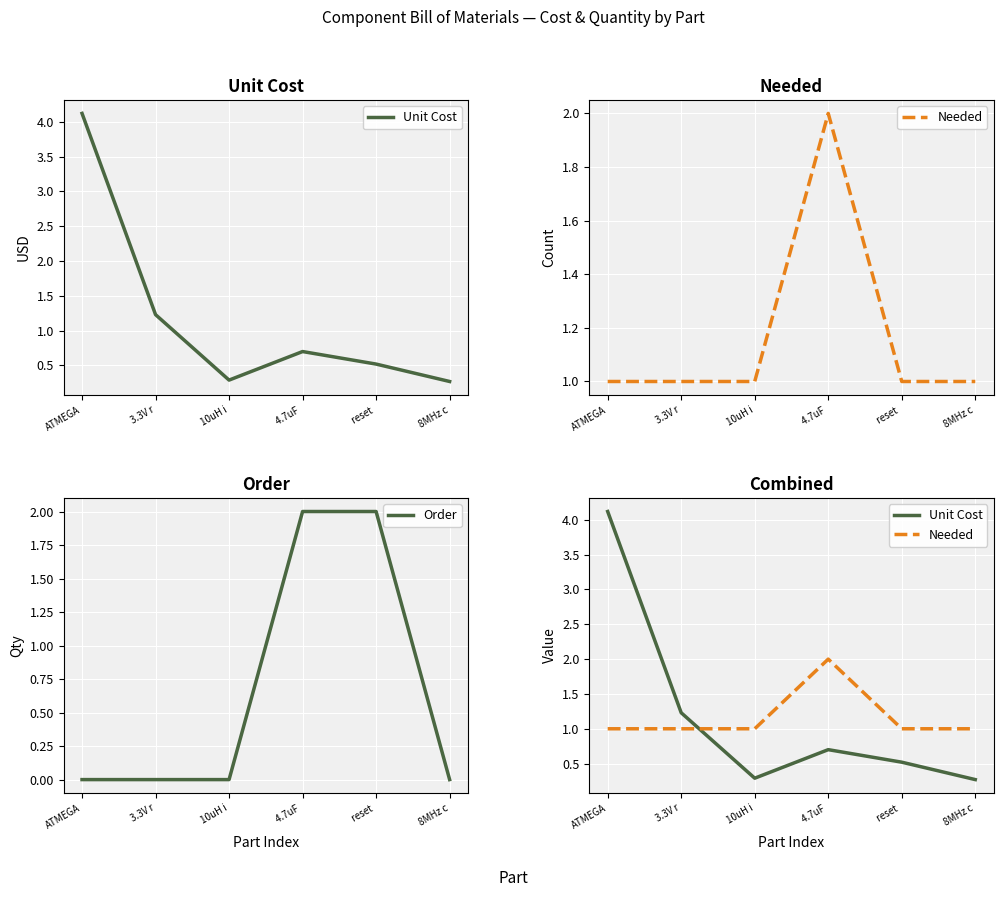

What position from the left is ATMEGA?

1